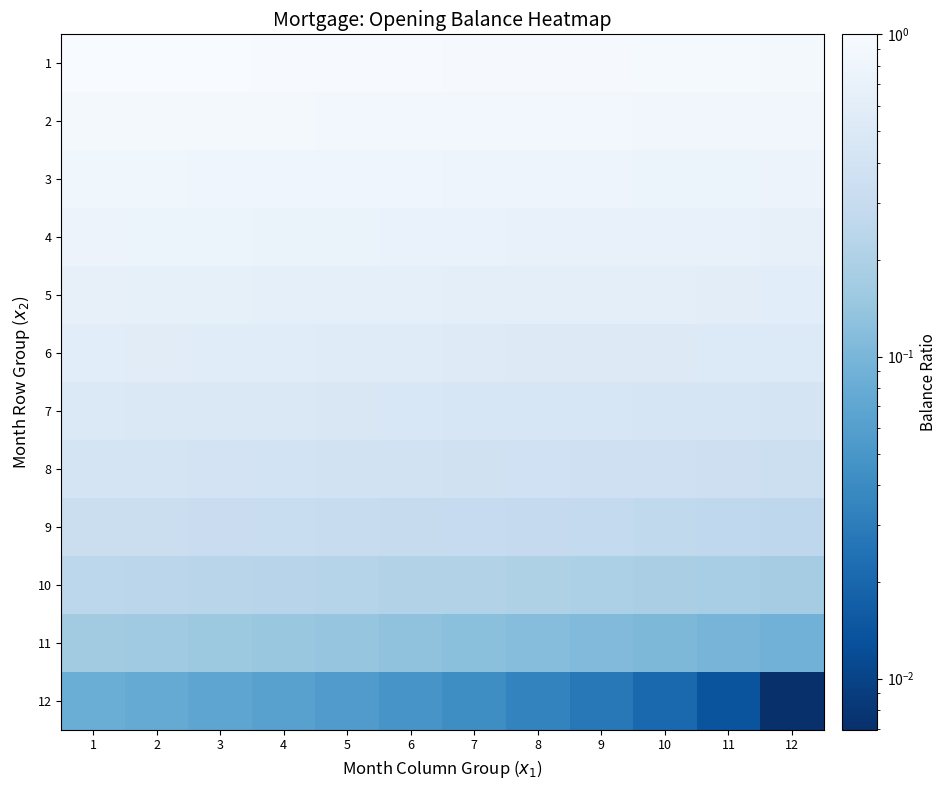

Count the number of categories in the chart.

12